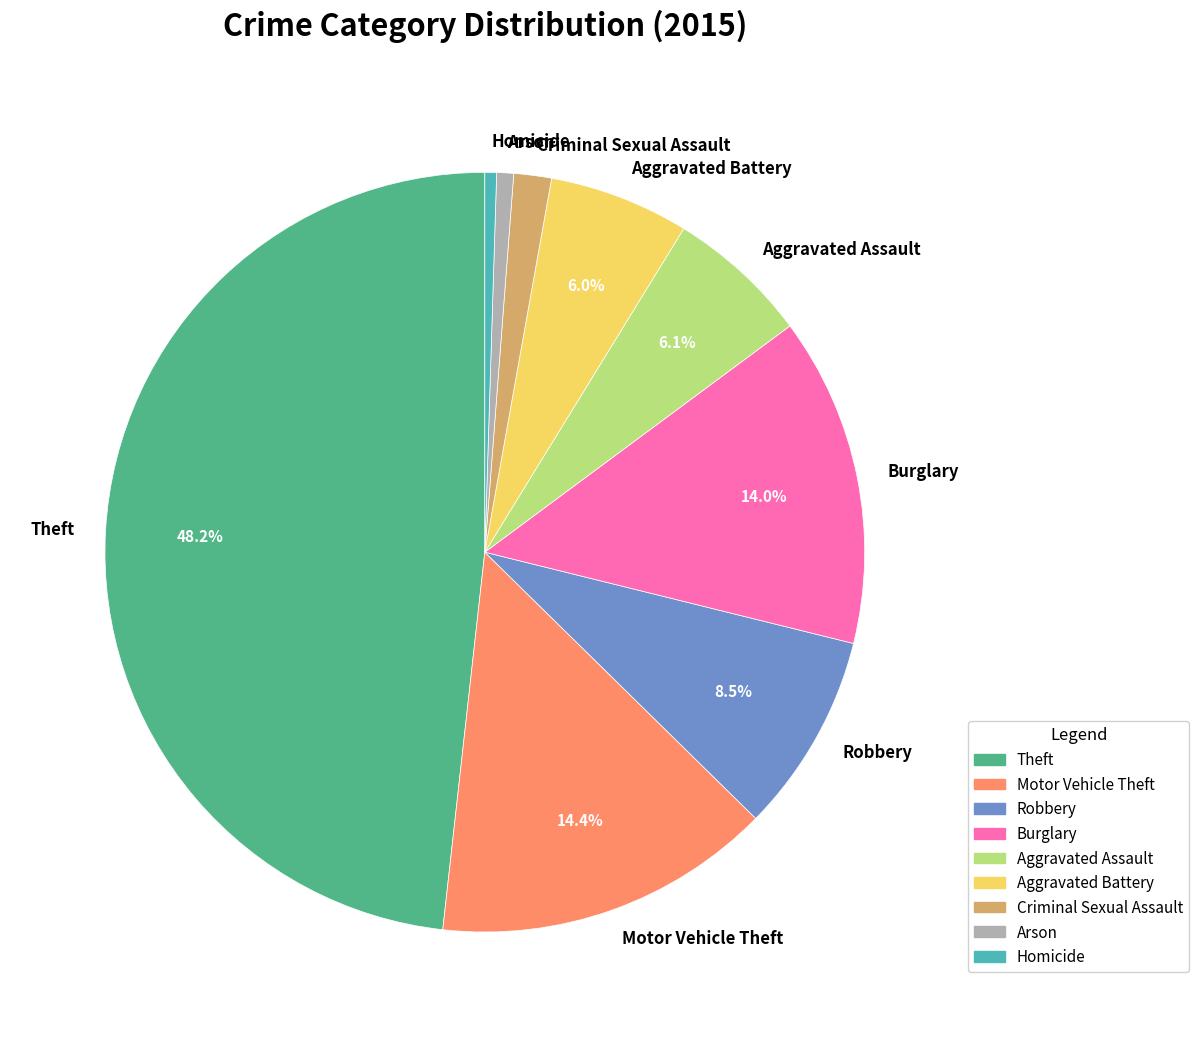

Is Homicide the majority of the pie?

No